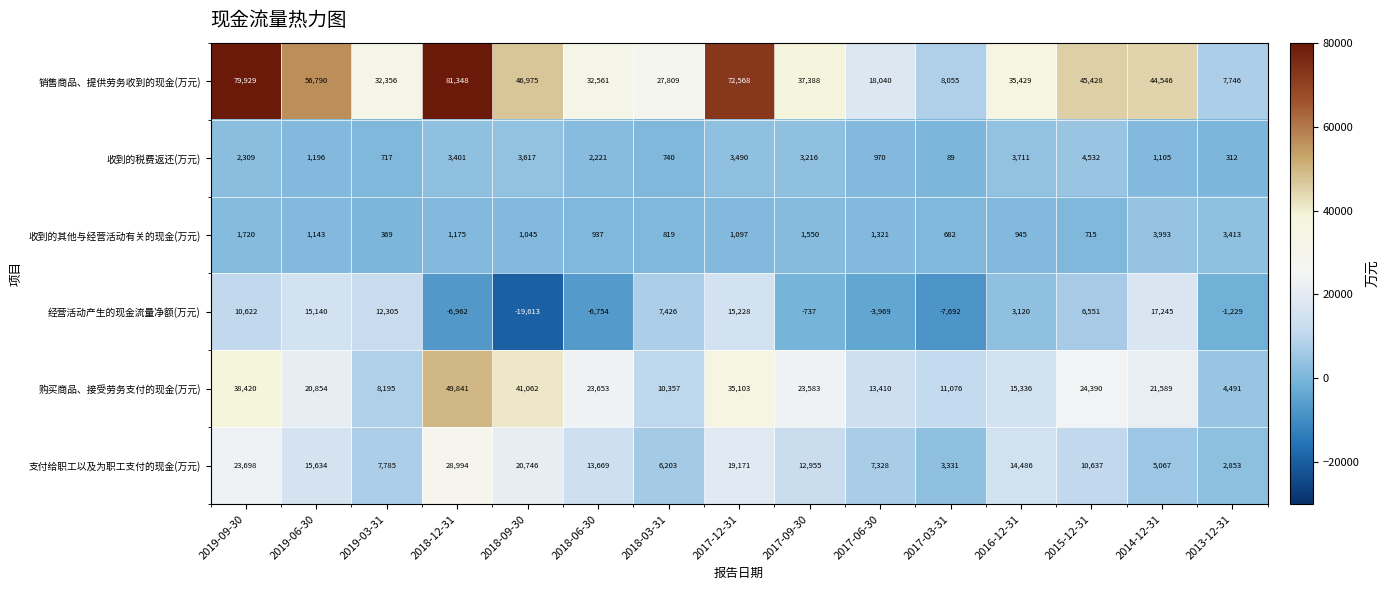

What is the difference between the second highest and minimum values in the 购买商品、接受劳务支付的现金(万元) series?

36571